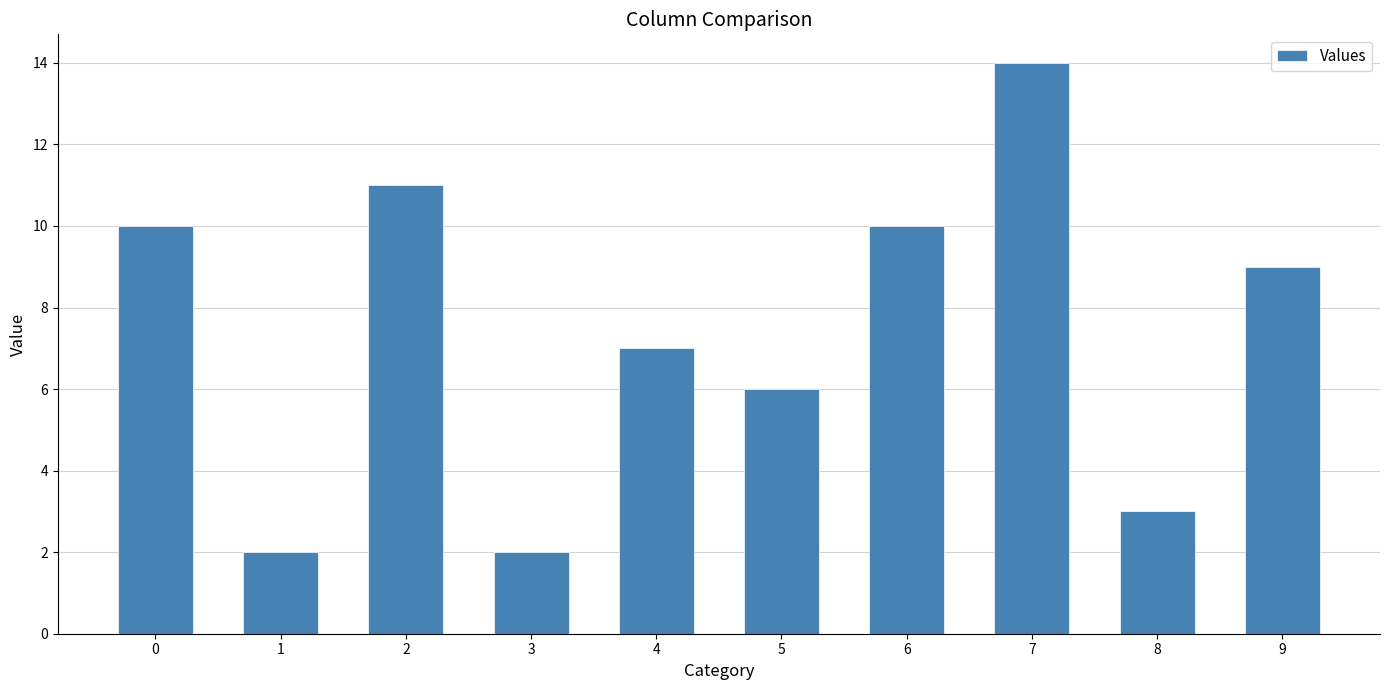

Reading left to right, transcribe all the data shown in this chart.

10	2	11	2	7	6	10	14	3	9